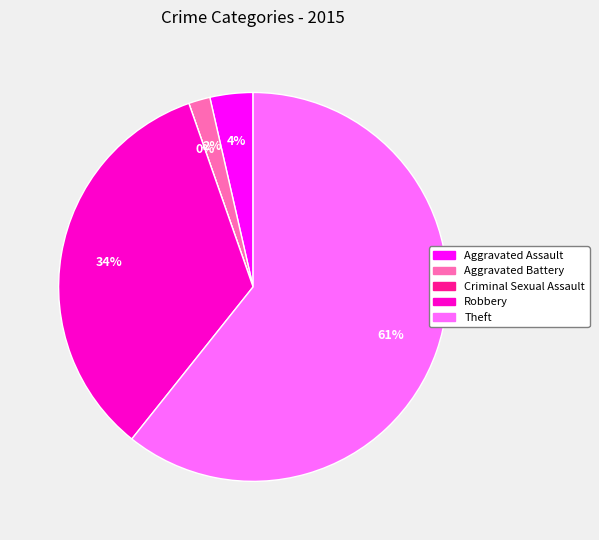

Is it true that Theft is 48% of the pie?

False